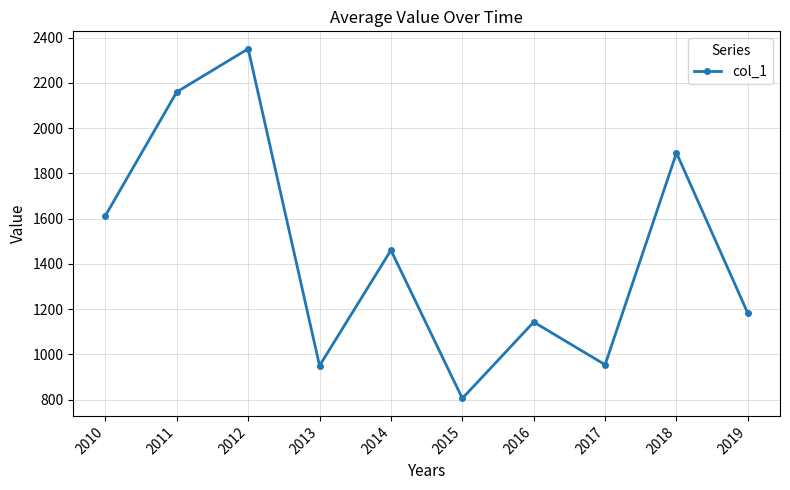

Does the chart have visible grid lines?

Yes